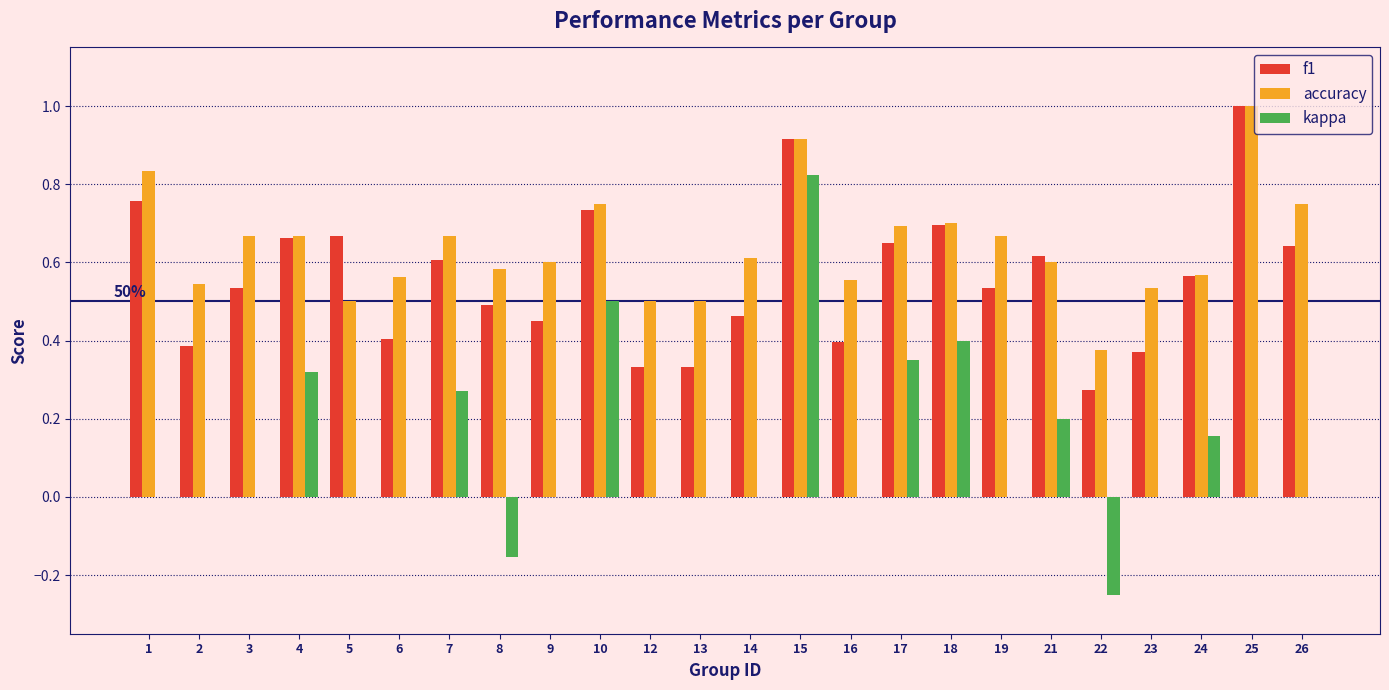

Is the value of f1 at 5 greater than the value of kappa at 13?

Yes